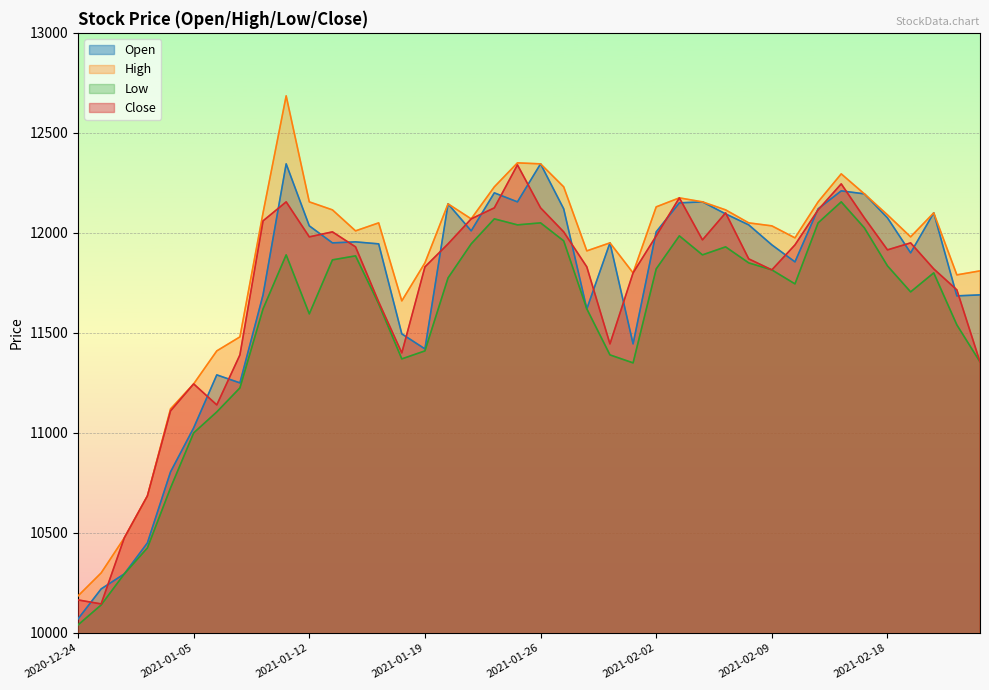

What is the sum of all Open values?

468445